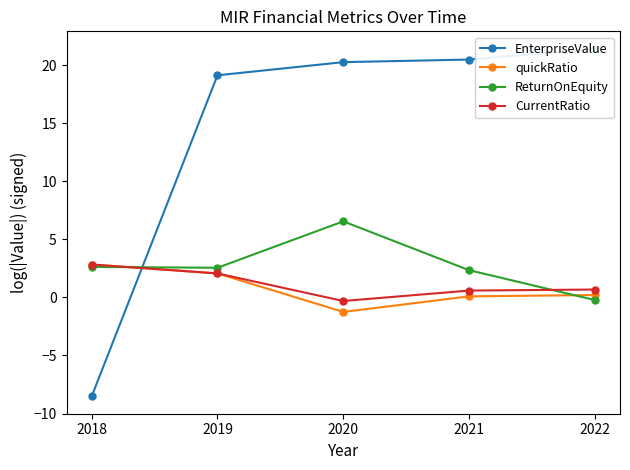

How many series are shown in this chart?

4